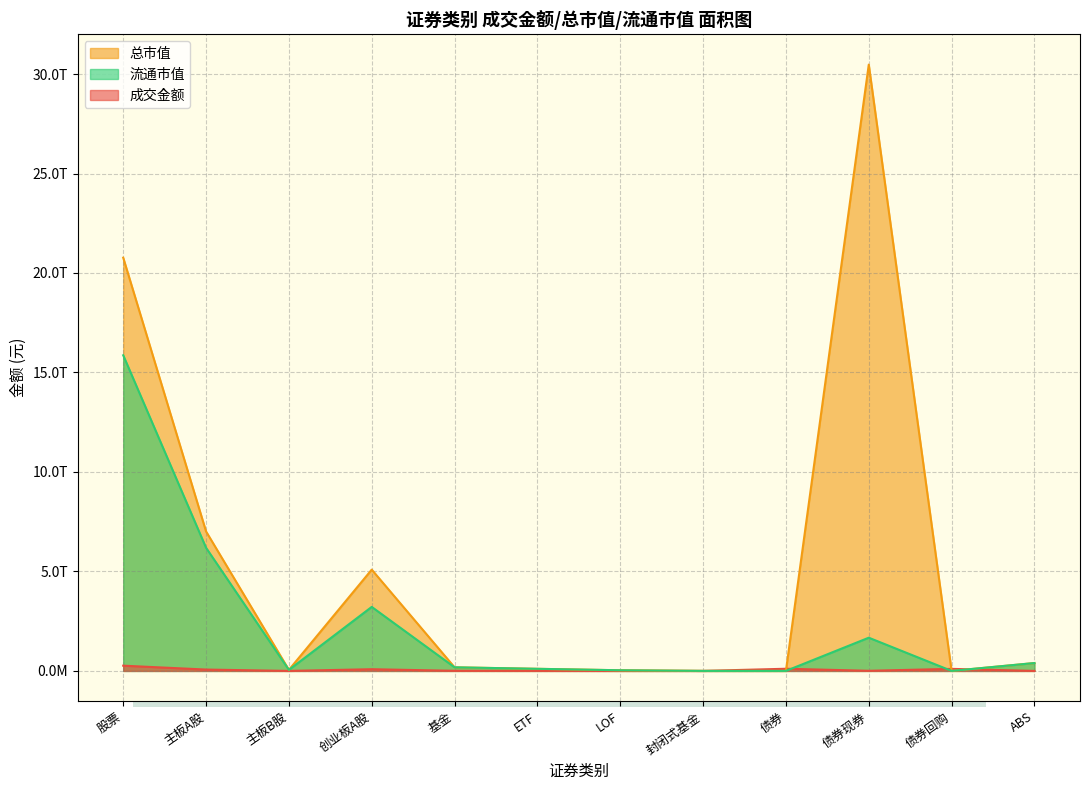

At how many categories does at least one series exceed 25848469173711?

1